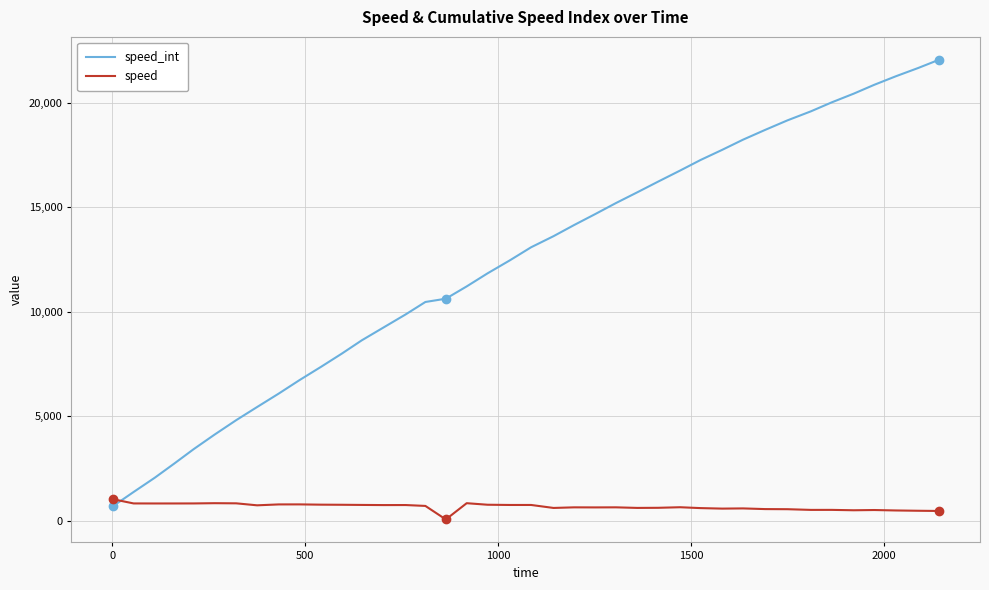

Which series has the largest range (max minus min)?

speed_int